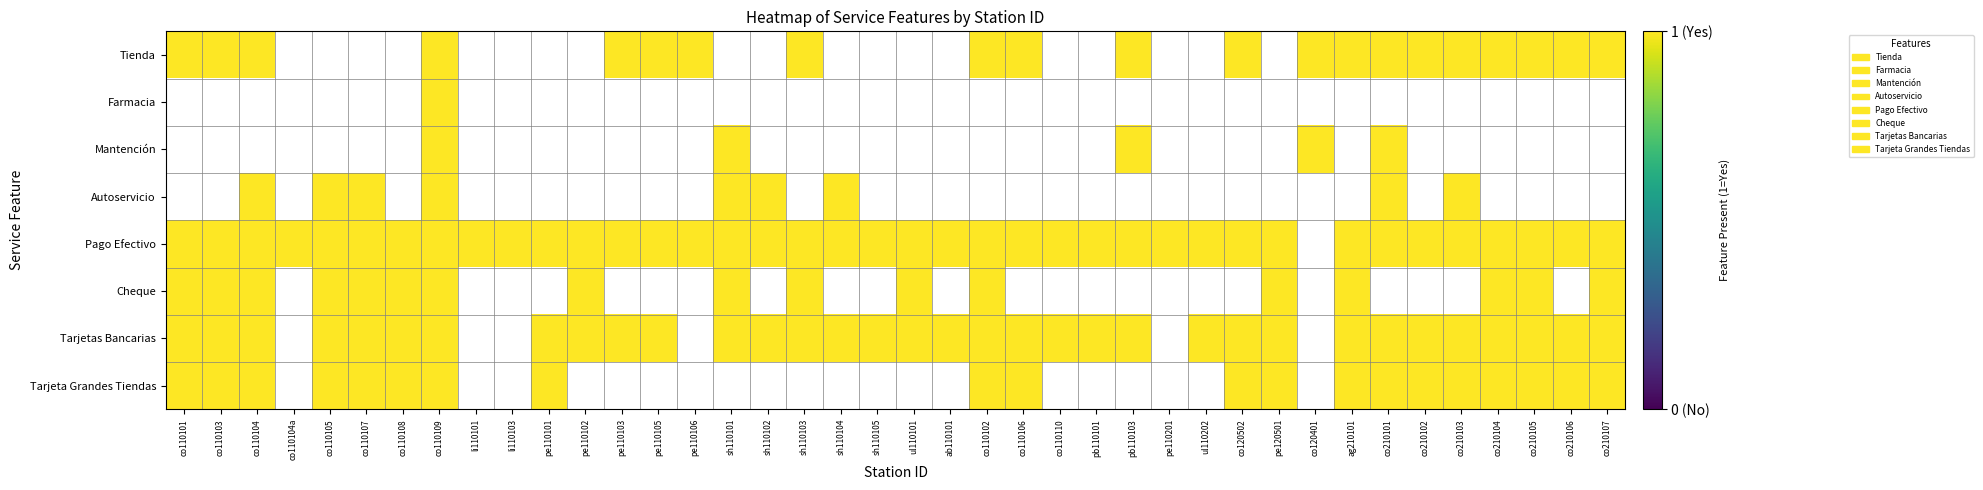

Reading left to right, list all the values displayed in this chart.

Tienda: co110101=1	co110103=1	co110104=1	co110104a=0	co110105=0	co110107=0	co110108=0	co110109=1	li110101=0	li110103=0	pe110101=0	pe110102=0	pe110103=1	pe110105=1	pe110106=1	sh110101=0	sh110102=0	sh110103=1	sh110104=0	sh110105=0	ul110101=0	ab110101=0	co110102=1	co110106=1	co110110=0	pb110101=0	pb110103=1	pe110201=0	ul110202=0	co120502=1	pe120501=0	co120401=1	ag210101=1	co210101=1	co210102=1	co210103=1	co210104=1	co210105=1	co210106=1	co210107=1
Farmacia: co110101=0	co110103=0	co110104=0	co110104a=0	co110105=0	co110107=0	co110108=0	co110109=1	li110101=0	li110103=0	pe110101=0	pe110102=0	pe110103=0	pe110105=0	pe110106=0	sh110101=0	sh110102=0	sh110103=0	sh110104=0	sh110105=0	ul110101=0	ab110101=0	co110102=0	co110106=0	co110110=0	pb110101=0	pb110103=0	pe110201=0	ul110202=0	co120502=0	pe120501=0	co120401=0	ag210101=0	co210101=0	co210102=0	co210103=0	co210104=0	co210105=0	co210106=0	co210107=0
Mantención: co110101=0	co110103=0	co110104=0	co110104a=0	co110105=0	co110107=0	co110108=0	co110109=1	li110101=0	li110103=0	pe110101=0	pe110102=0	pe110103=0	pe110105=0	pe110106=0	sh110101=1	sh110102=0	sh110103=0	sh110104=0	sh110105=0	ul110101=0	ab110101=0	co110102=0	co110106=0	co110110=0	pb110101=0	pb110103=1	pe110201=0	ul110202=0	co120502=0	pe120501=0	co120401=1	ag210101=0	co210101=1	co210102=0	co210103=0	co210104=0	co210105=0	co210106=0	co210107=0
Autoservicio: co110101=0	co110103=0	co110104=1	co110104a=0	co110105=1	co110107=1	co110108=0	co110109=1	li110101=0	li110103=0	pe110101=0	pe110102=0	pe110103=0	pe110105=0	pe110106=0	sh110101=1	sh110102=1	sh110103=0	sh110104=1	sh110105=0	ul110101=0	ab110101=0	co110102=0	co110106=0	co110110=0	pb110101=0	pb110103=0	pe110201=0	ul110202=0	co120502=0	pe120501=0	co120401=0	ag210101=0	co210101=1	co210102=0	co210103=1	co210104=0	co210105=0	co210106=0	co210107=0
Pago Efectivo: co110101=1	co110103=1	co110104=1	co110104a=1	co110105=1	co110107=1	co110108=1	co110109=1	li110101=1	li110103=1	pe110101=1	pe110102=1	pe110103=1	pe110105=1	pe110106=1	sh110101=1	sh110102=1	sh110103=1	sh110104=1	sh110105=1	ul110101=1	ab110101=1	co110102=1	co110106=1	co110110=1	pb110101=1	pb110103=1	pe110201=1	ul110202=1	co120502=1	pe120501=1	co120401=0	ag210101=1	co210101=1	co210102=1	co210103=1	co210104=1	co210105=1	co210106=1	co210107=1
Cheque: co110101=1	co110103=1	co110104=1	co110104a=0	co110105=1	co110107=1	co110108=1	co110109=1	li110101=0	li110103=0	pe110101=0	pe110102=1	pe110103=0	pe110105=0	pe110106=0	sh110101=1	sh110102=0	sh110103=1	sh110104=0	sh110105=0	ul110101=1	ab110101=0	co110102=1	co110106=0	co110110=0	pb110101=0	pb110103=0	pe110201=0	ul110202=0	co120502=0	pe120501=1	co120401=0	ag210101=1	co210101=0	co210102=0	co210103=0	co210104=1	co210105=1	co210106=0	co210107=1
Tarjetas Bancarias: co110101=1	co110103=1	co110104=1	co110104a=0	co110105=1	co110107=1	co110108=1	co110109=1	li110101=0	li110103=0	pe110101=1	pe110102=1	pe110103=1	pe110105=1	pe110106=0	sh110101=1	sh110102=1	sh110103=1	sh110104=1	sh110105=1	ul110101=1	ab110101=1	co110102=1	co110106=1	co110110=1	pb110101=1	pb110103=1	pe110201=0	ul110202=1	co120502=1	pe120501=1	co120401=0	ag210101=1	co210101=1	co210102=1	co210103=1	co210104=1	co210105=1	co210106=1	co210107=1
Tarjeta Grandes Tiendas: co110101=1	co110103=1	co110104=1	co110104a=0	co110105=1	co110107=1	co110108=1	co110109=1	li110101=0	li110103=0	pe110101=1	pe110102=0	pe110103=0	pe110105=0	pe110106=0	sh110101=0	sh110102=0	sh110103=0	sh110104=0	sh110105=0	ul110101=0	ab110101=0	co110102=1	co110106=1	co110110=0	pb110101=0	pb110103=0	pe110201=0	ul110202=0	co120502=1	pe120501=1	co120401=0	ag210101=1	co210101=1	co210102=1	co210103=1	co210104=1	co210105=1	co210106=1	co210107=1